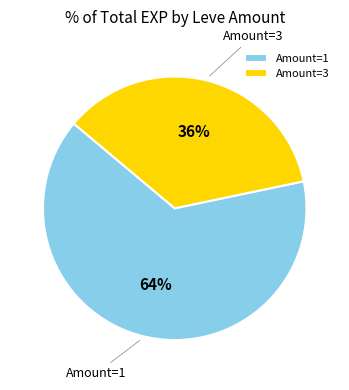

Is there a majority slice in this chart?

Yes